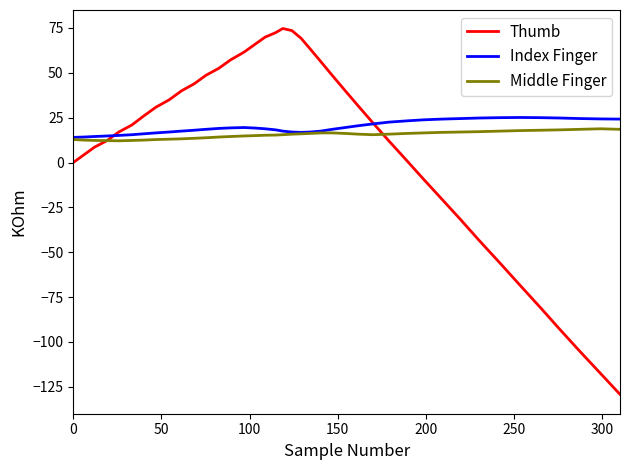

True or false: Index Finger has more than 0 points higher than both neighbors.

True